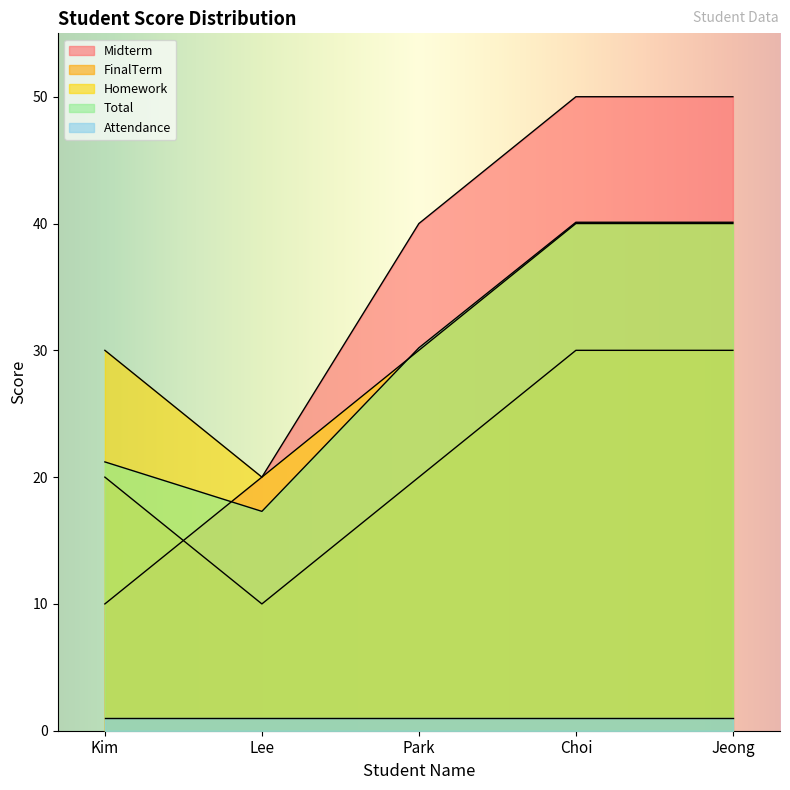

Which series has the largest range (max minus min)?

Midterm